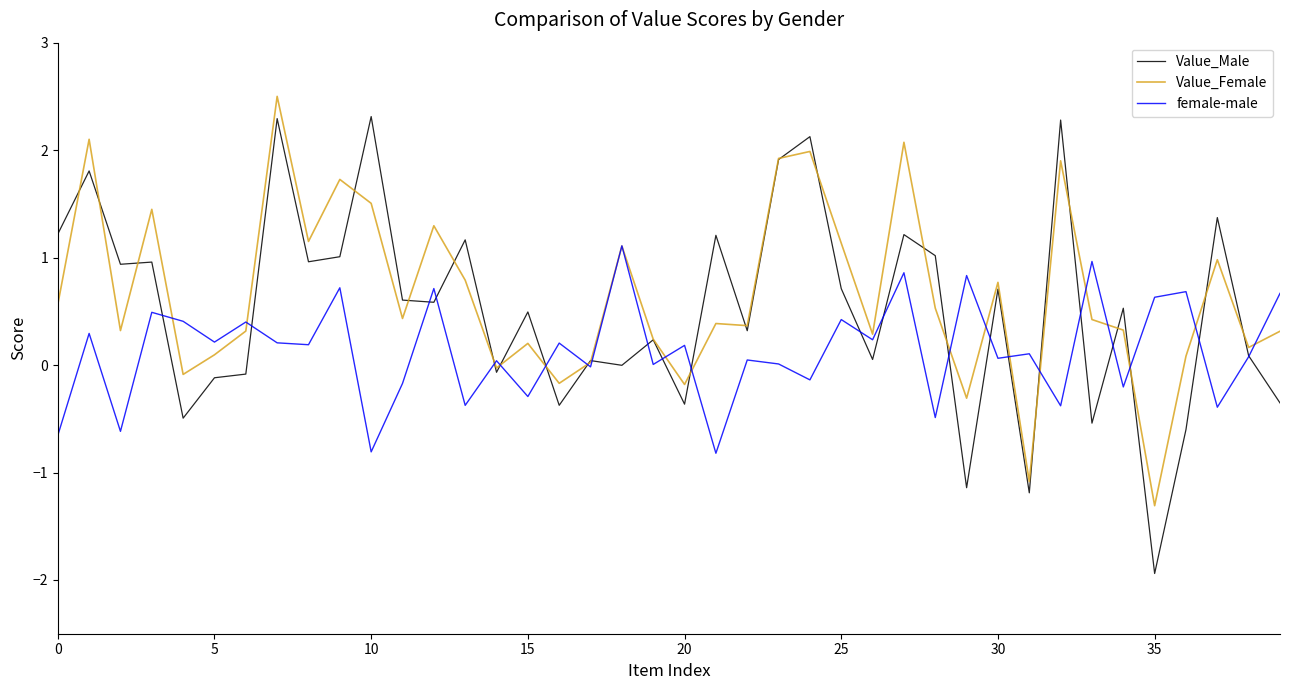

What is the average value of the female-male series?

0.1